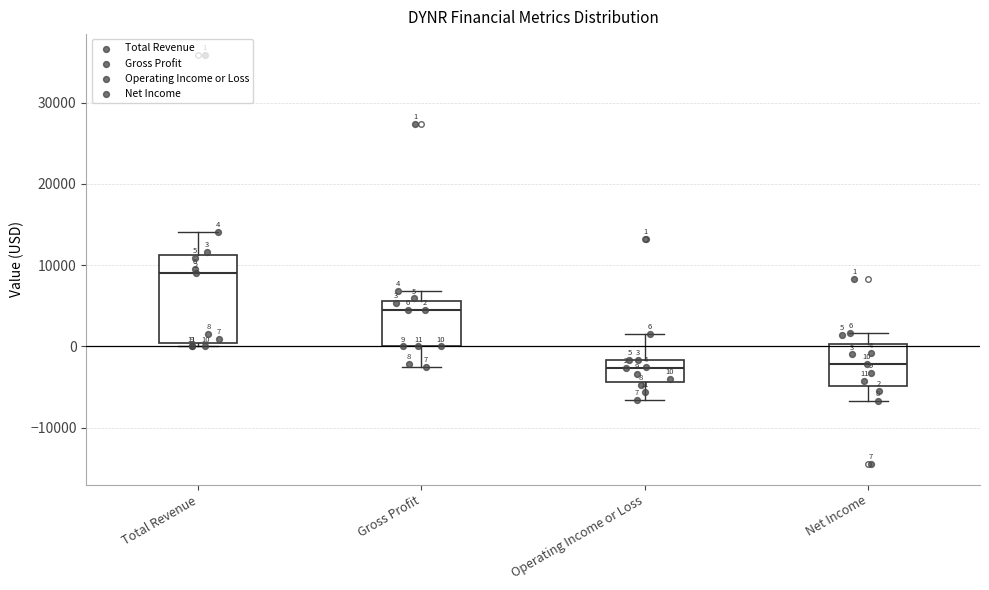

Which box is the tallest, from its lower edge to its upper edge?

Total Revenue